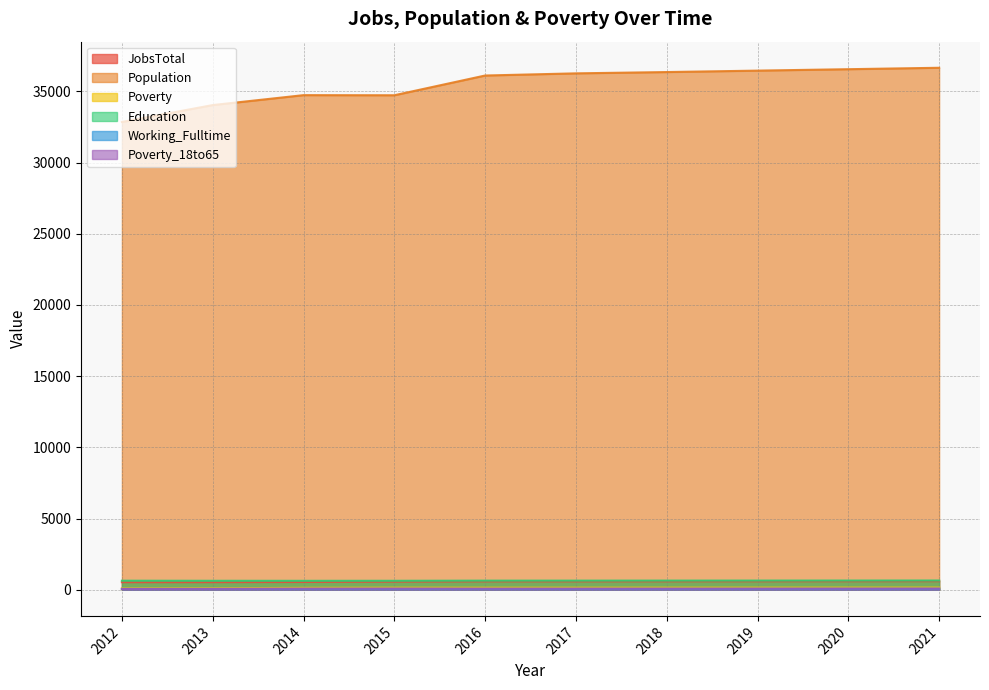

What is the sum of all Poverty values?

1404